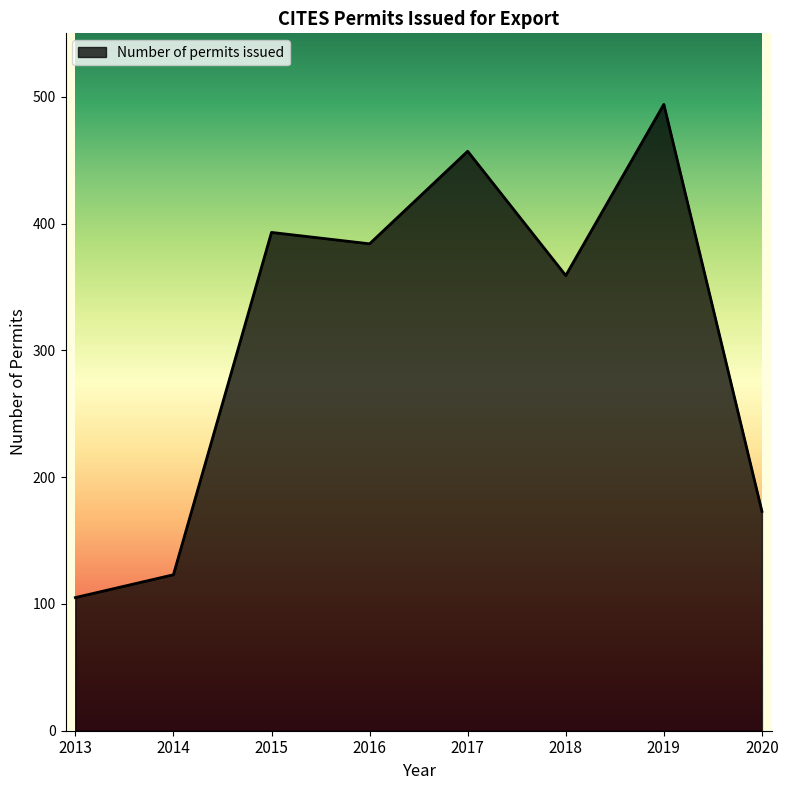

What is the difference between the values at 2013 and 2018?

254